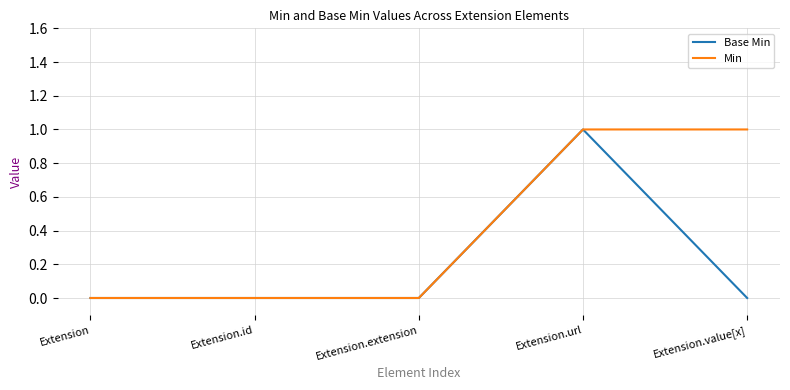

Count the Min values in the range 0 to 1.

5